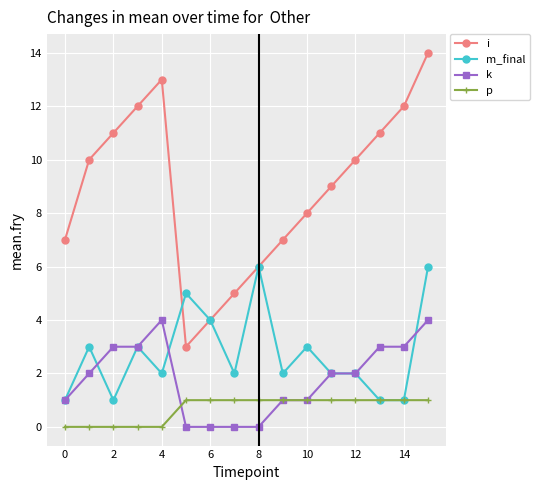

True or false: i and k cross at least once.

False